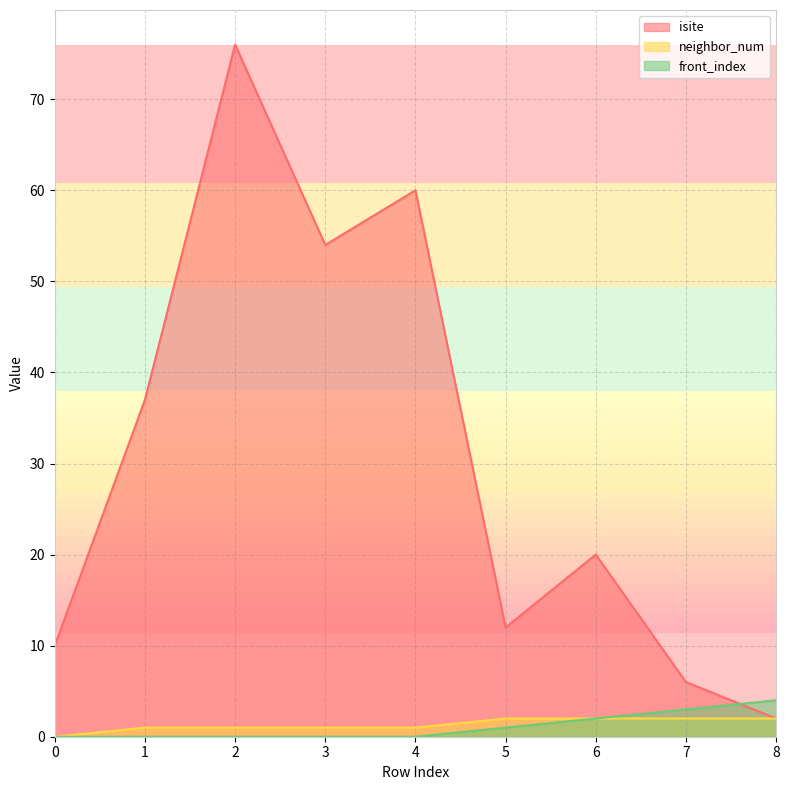

Rank the series at 3 from lowest to highest value.

front_index, neighbor_num, isite